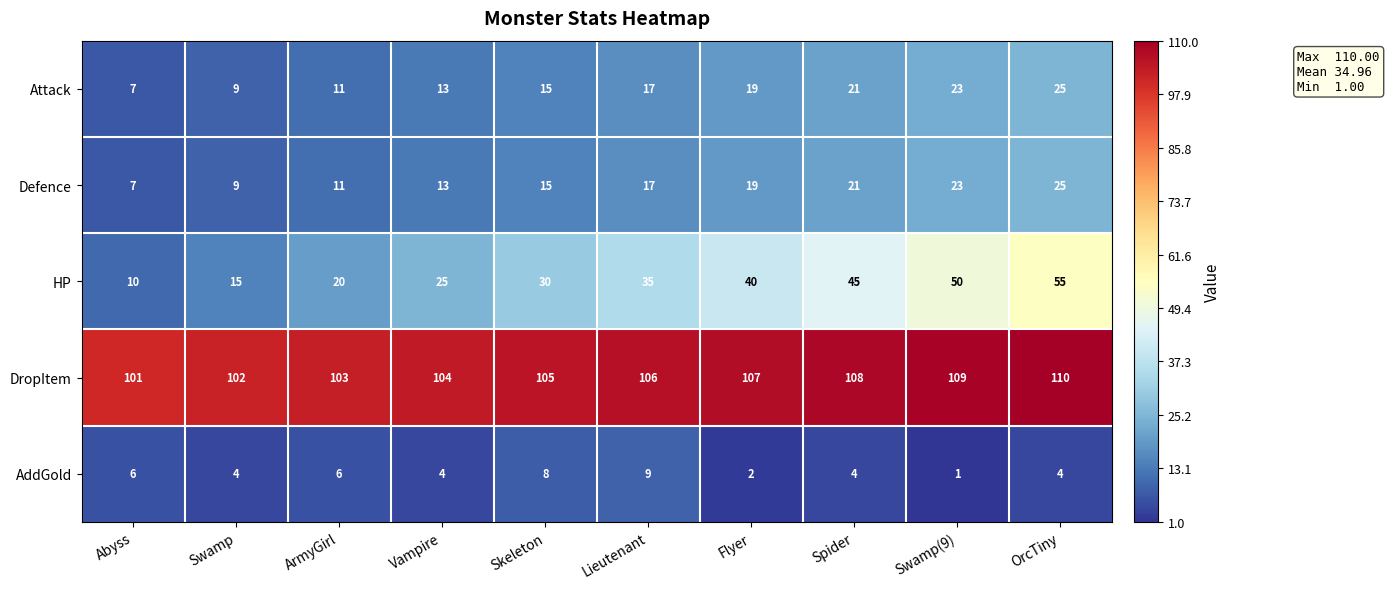

What is the greatest value displayed?

110